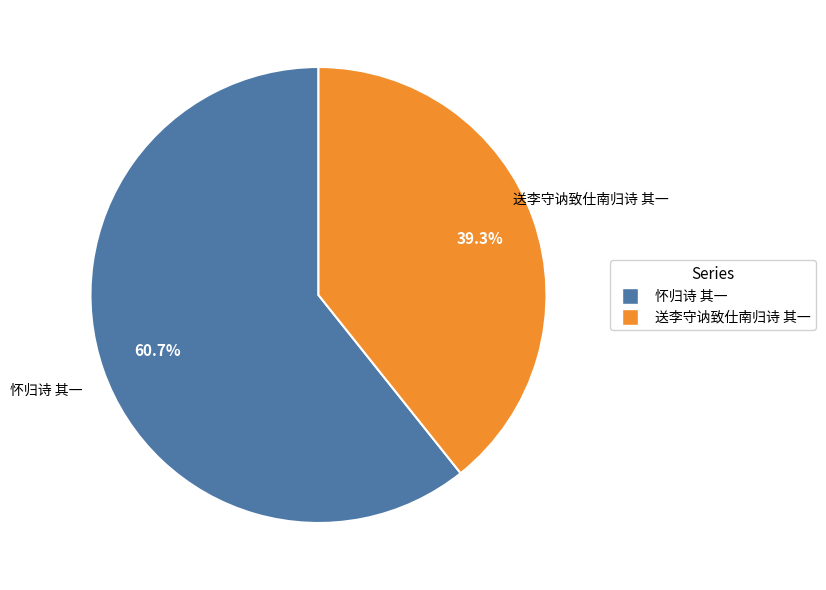

Which category has the biggest portion of the pie?

怀归诗 其一